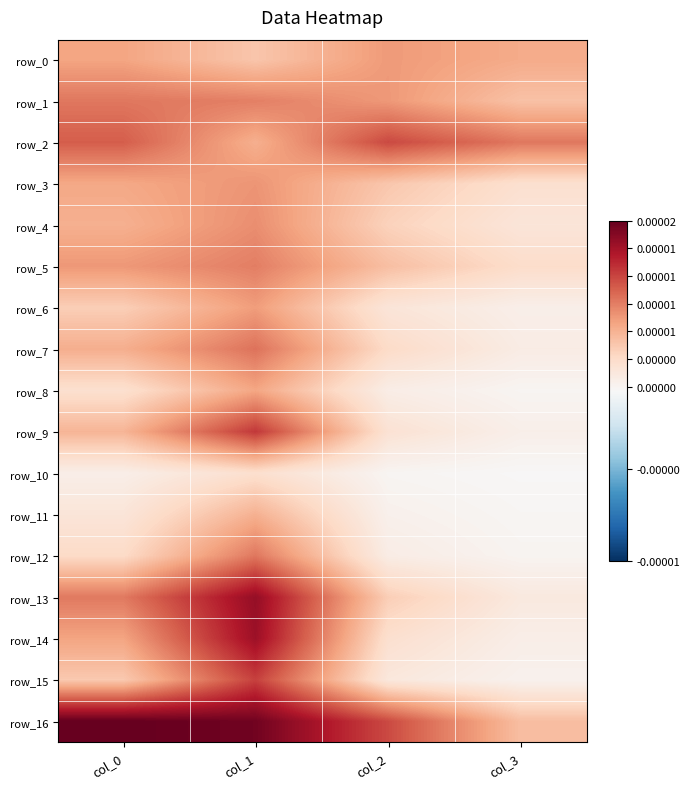

Which label corresponds to the largest value in the chart?

col_0